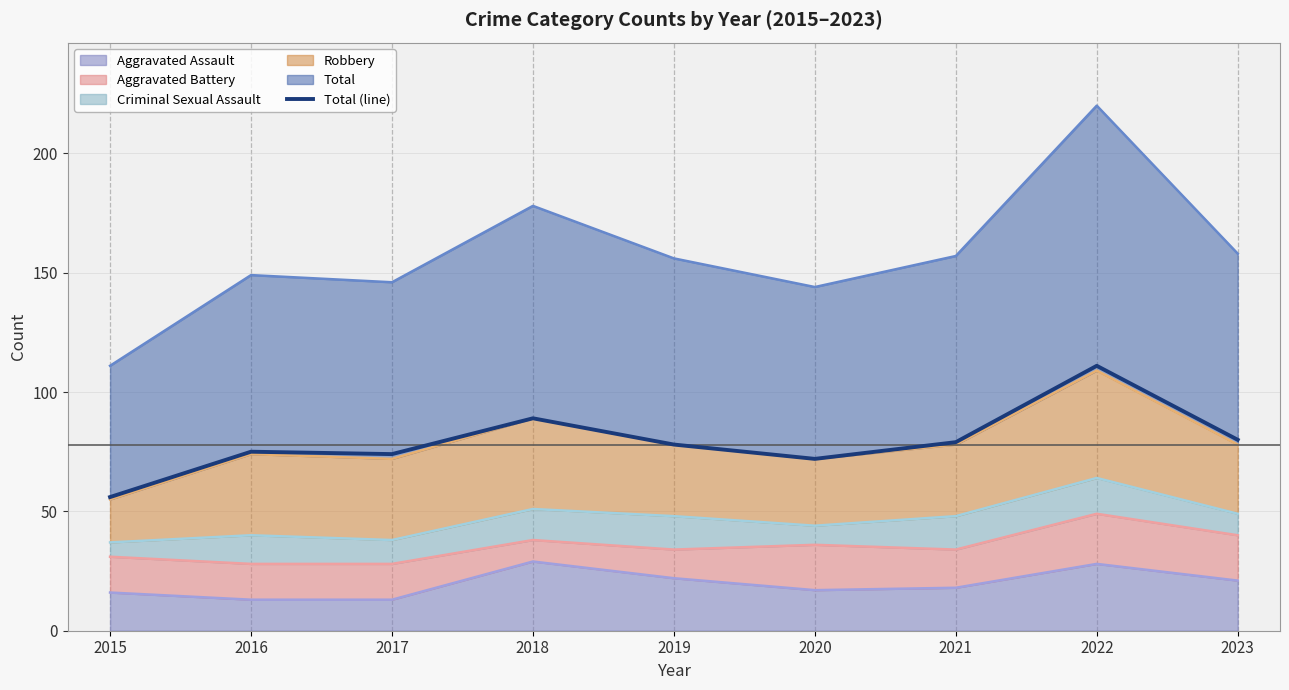

What is the greatest value displayed?

111